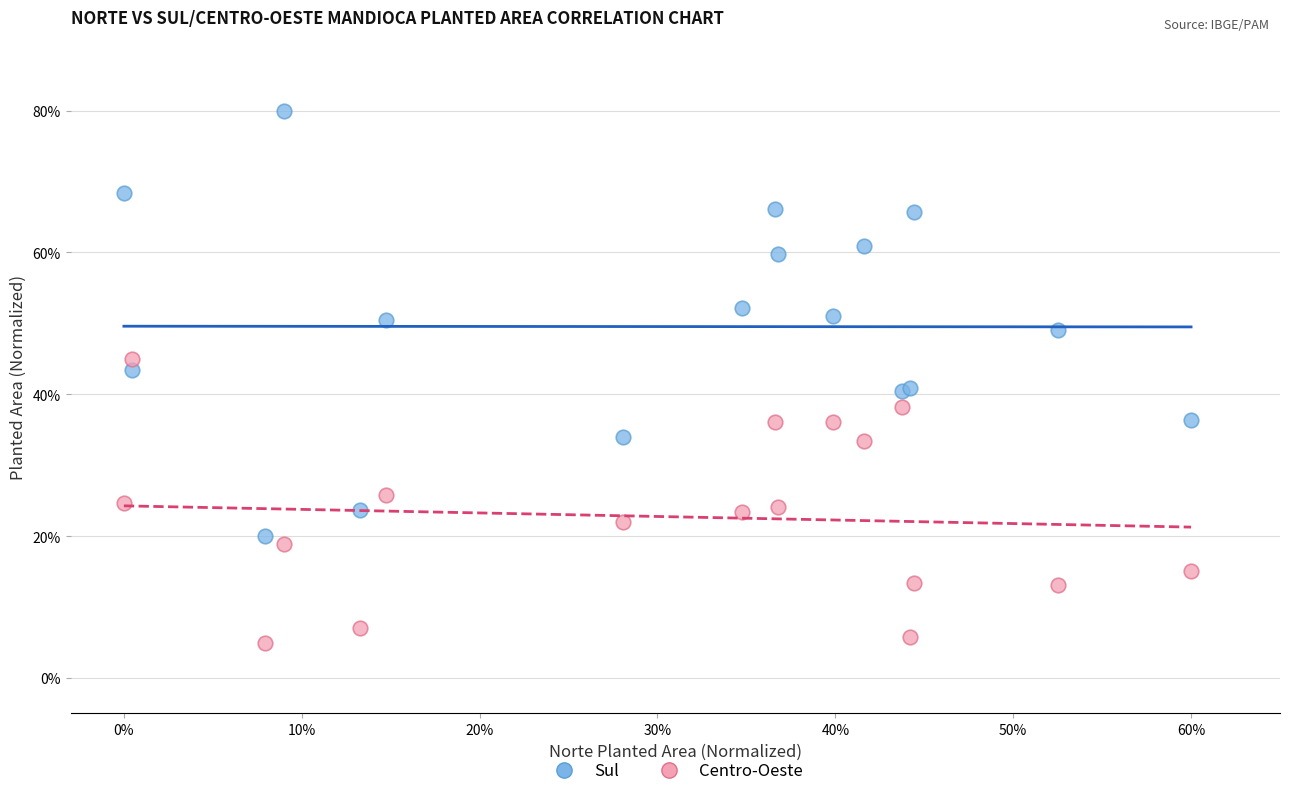

Which series contains the lowest Y value?

Centro-Oeste